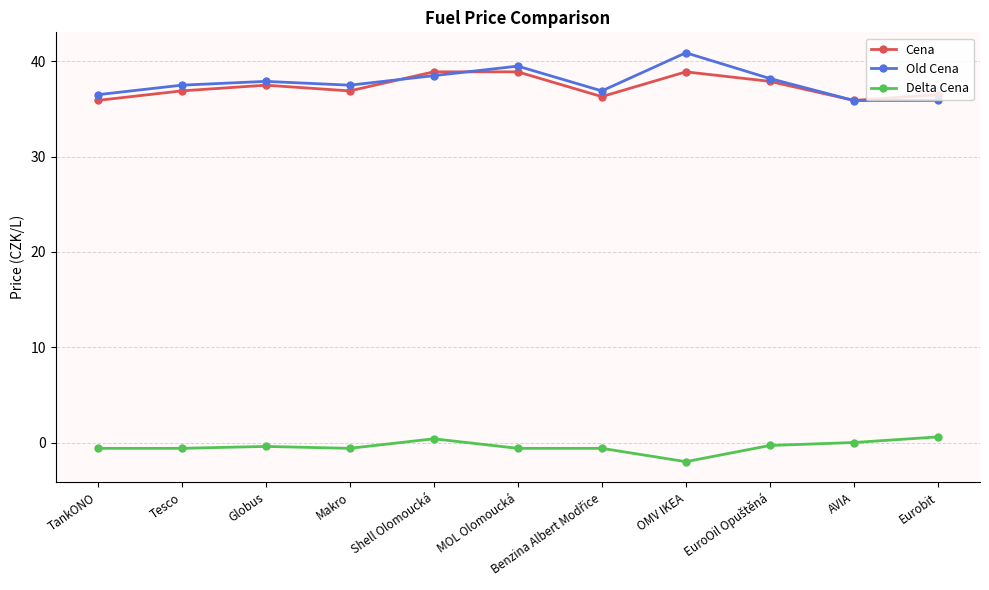

True or false: Old Cena has more than 2 points higher than both neighbors.

True